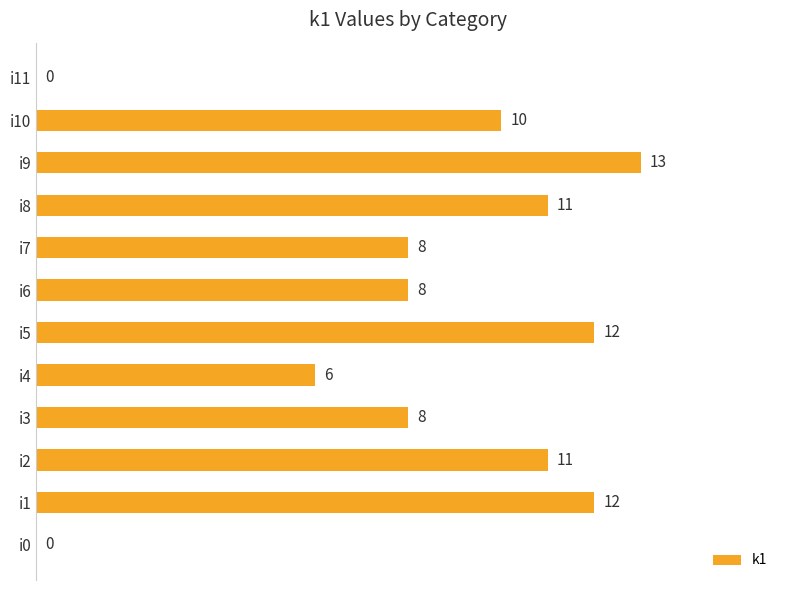

Is it true that the value at i1 is 17?

False